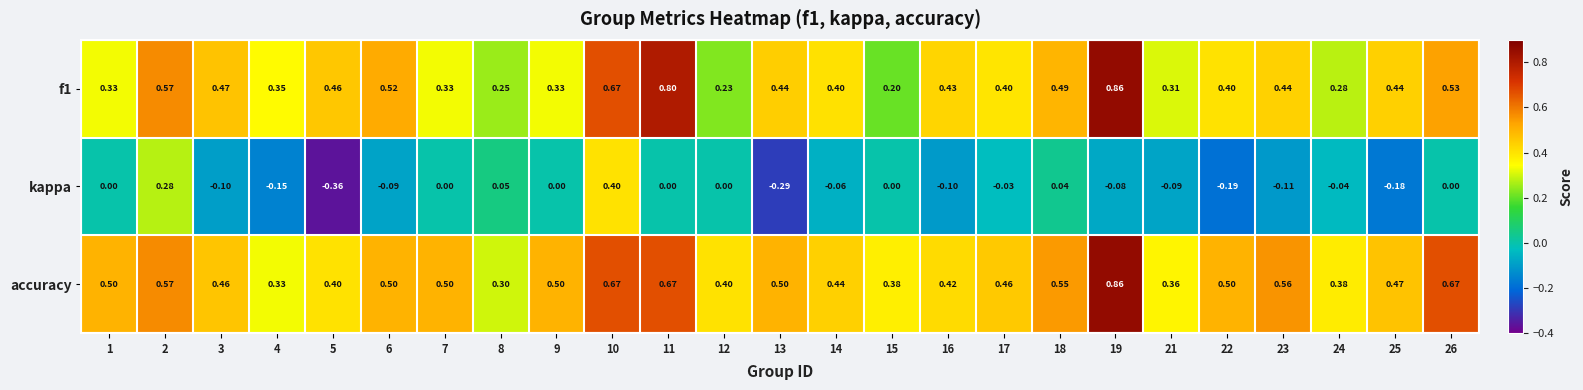

Which series has the largest range (max minus min)?

kappa